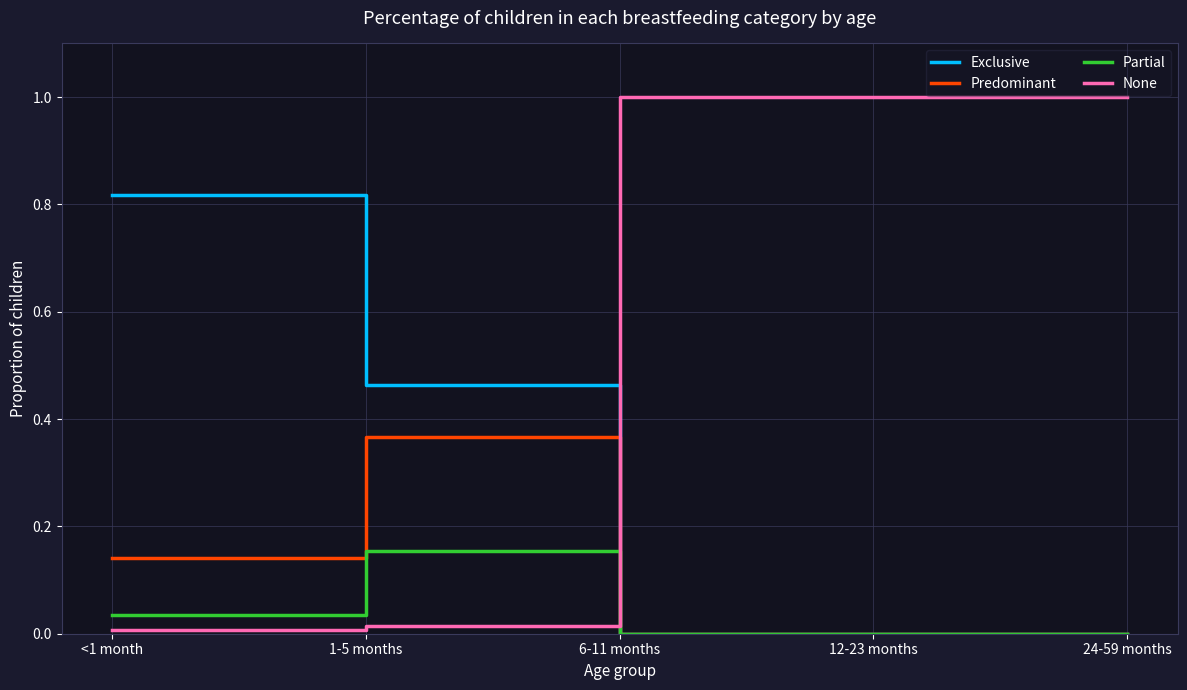

True or false: None and Predominant cross at least once.

True